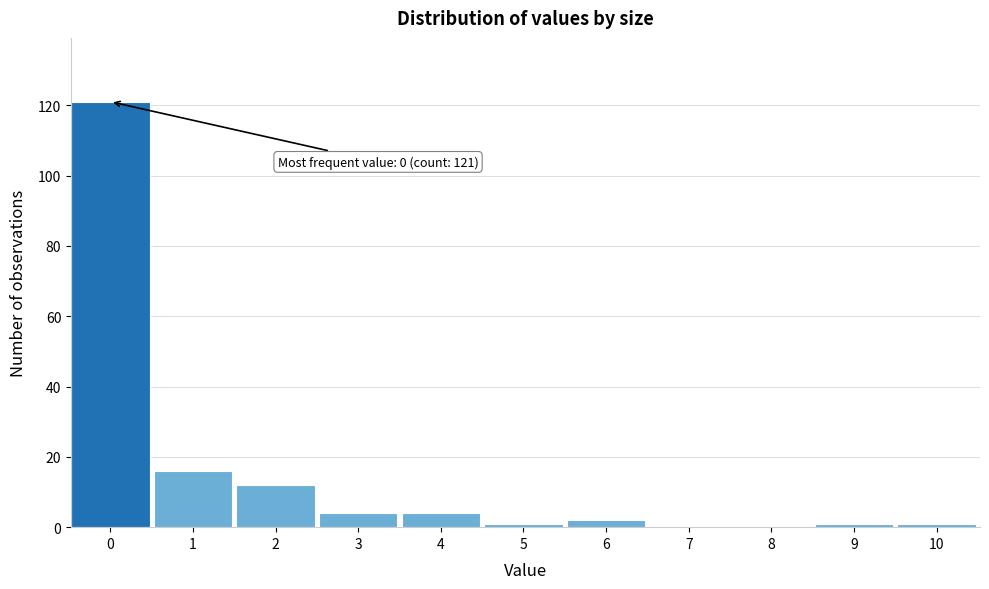

Reading left to right, transcribe all the data shown in this chart.

0=121	1=16	2=12	3=4	4=4	5=1	6=2	7=0	8=0	9=1	10=1